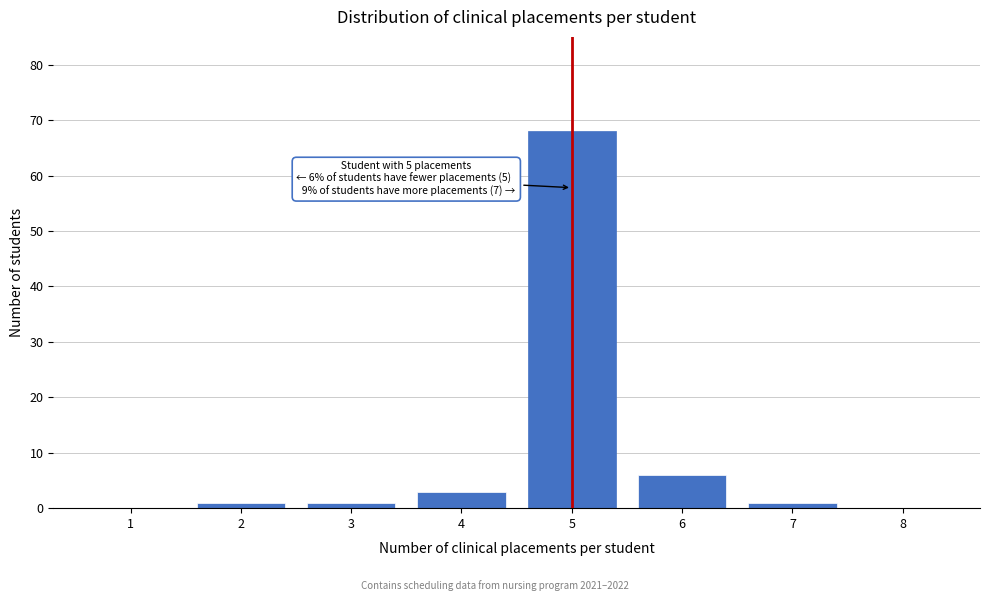

Reading right to left, extract all data points from this chart.

8=0	7=1	6=6	5=68	4=3	3=1	2=1	1=0